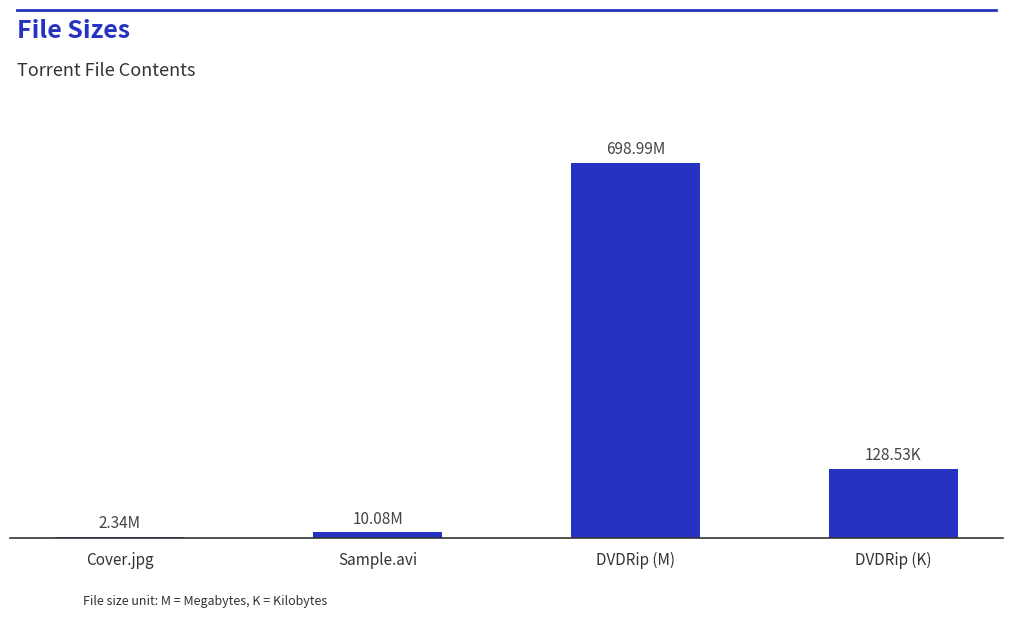

What is the maximum value shown in the chart?

699.0